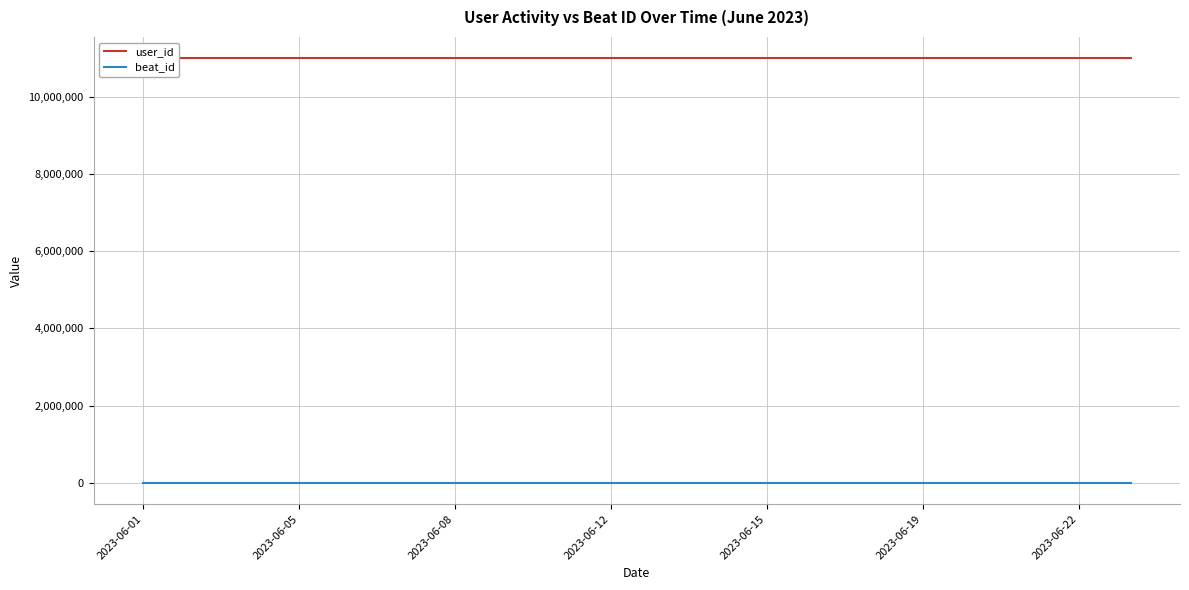

What is the sum of the user_id values at 8 and 13?

22000430